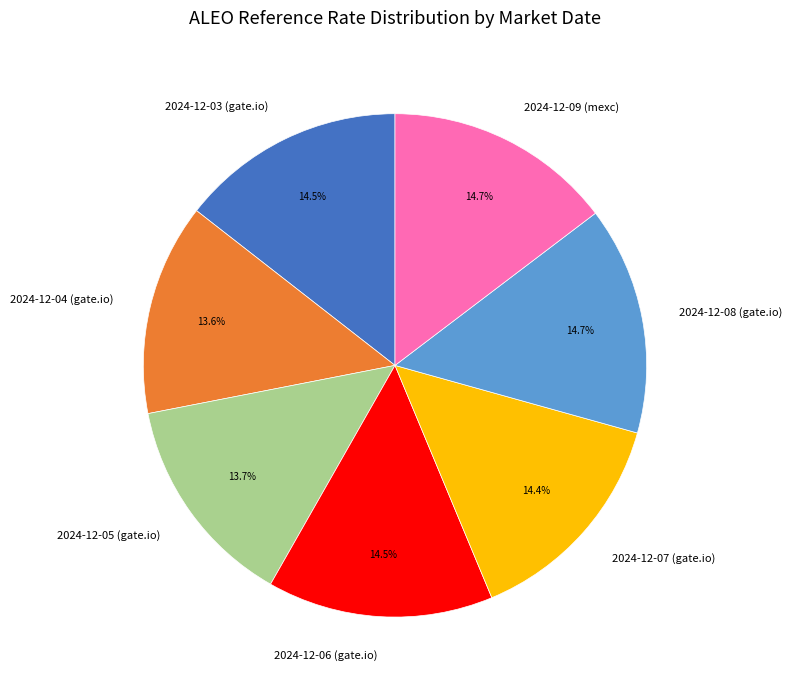

To the nearest percent, what is the combined percentage of 2024-12-03 (gate.io) and 2024-12-05 (gate.io)?

28%